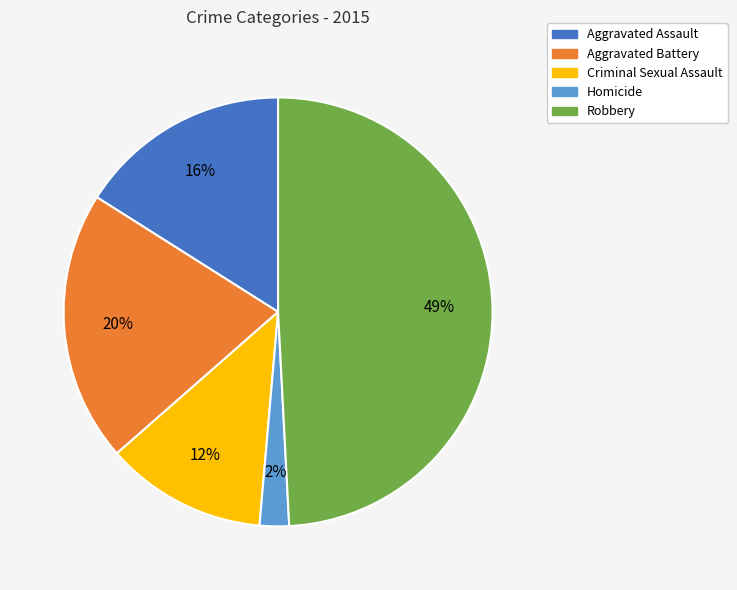

To the nearest percent, what is the average slice percentage?

20%